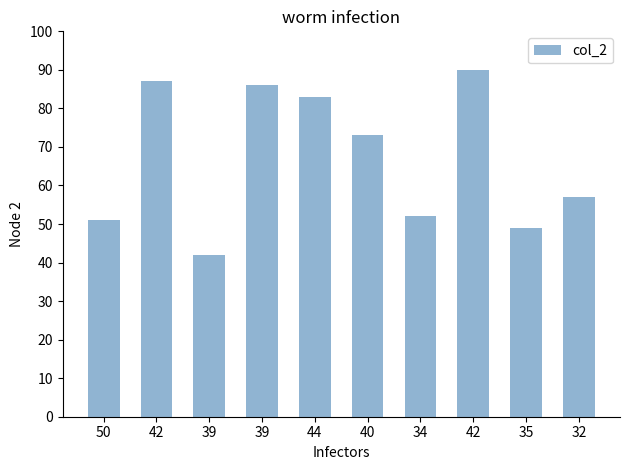

Rank the categories by value from highest to lowest.

42, 42, 39, 44, 40, 32, 34, 50, 35, 39